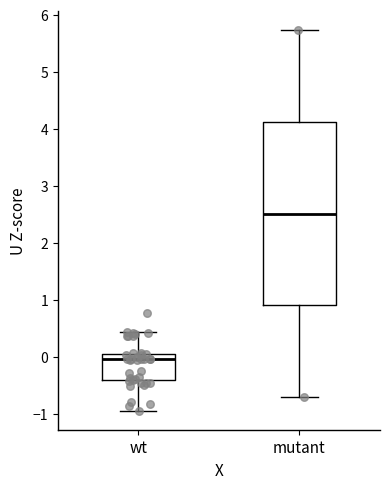

Which box is the tallest, from its lower edge to its upper edge?

mutant